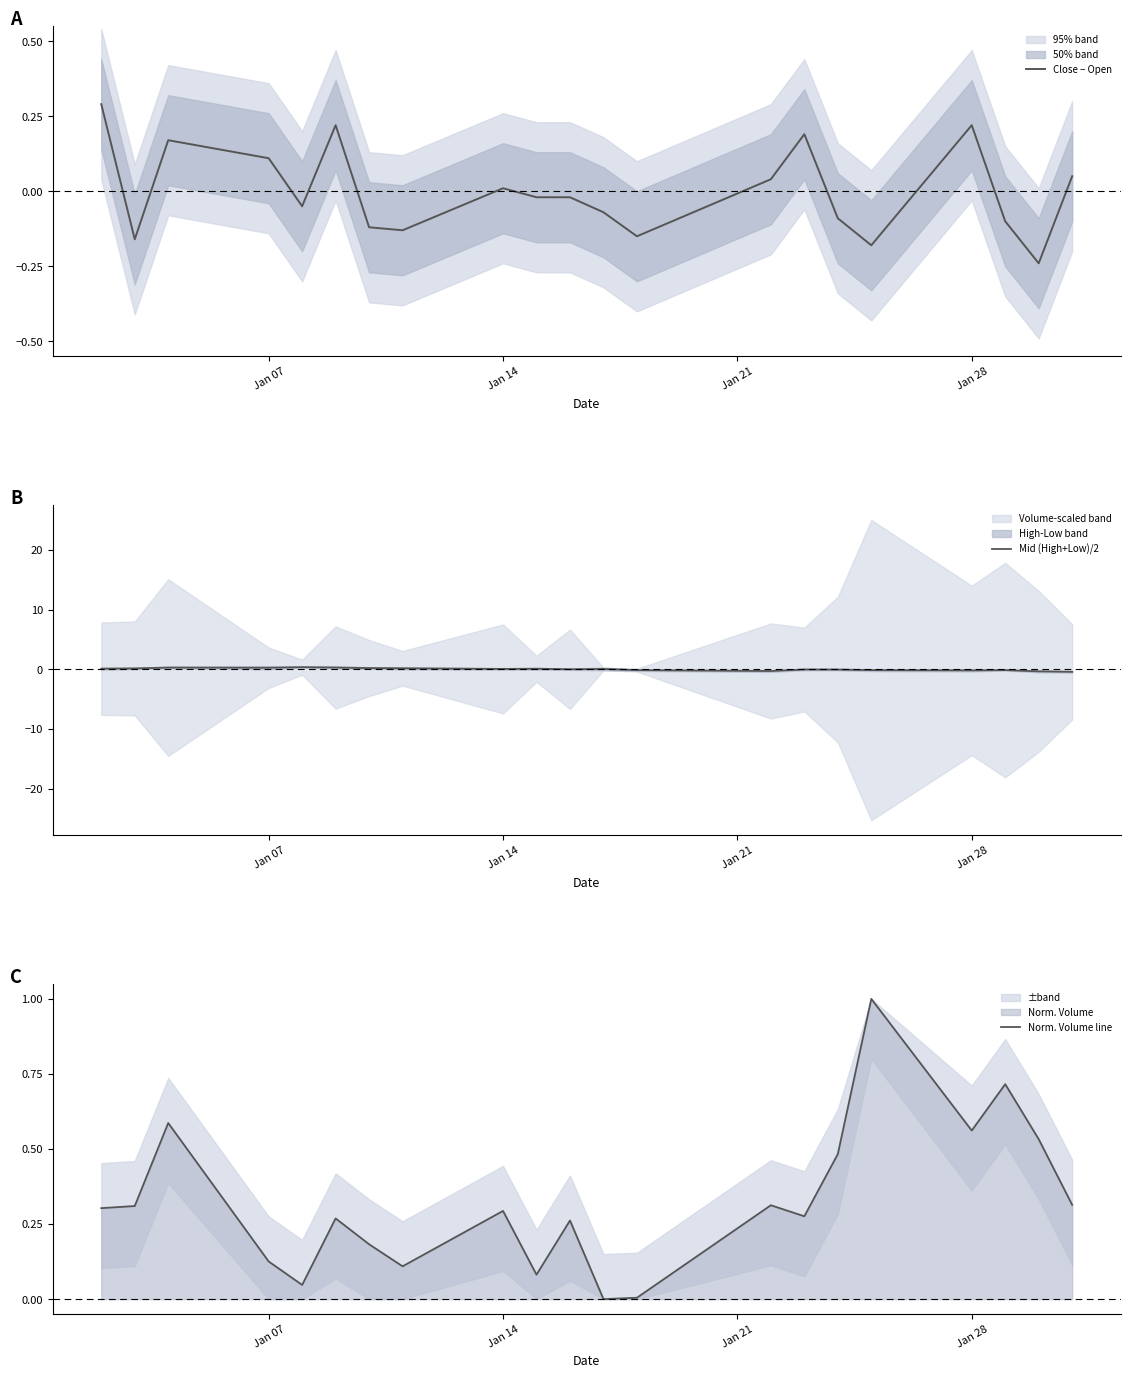

True or false: Norm. Volume line has a value of 0.3 at 11.

False